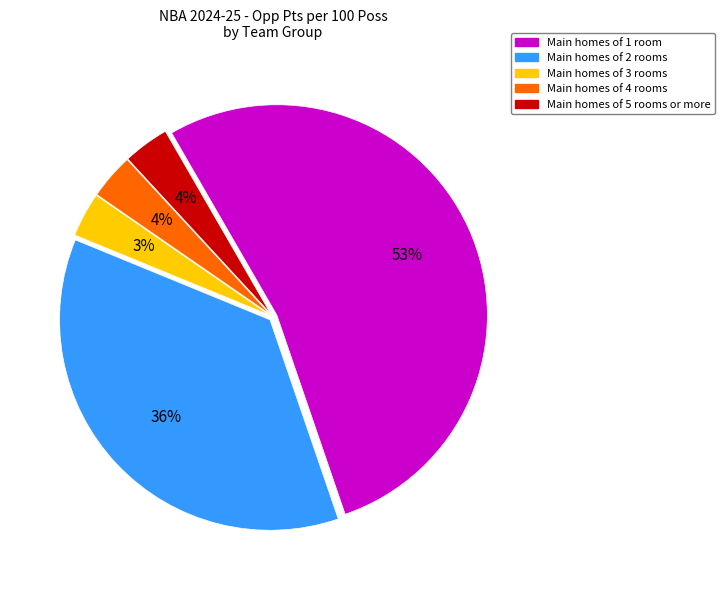

To the nearest percent, what is the average slice percentage?

20%